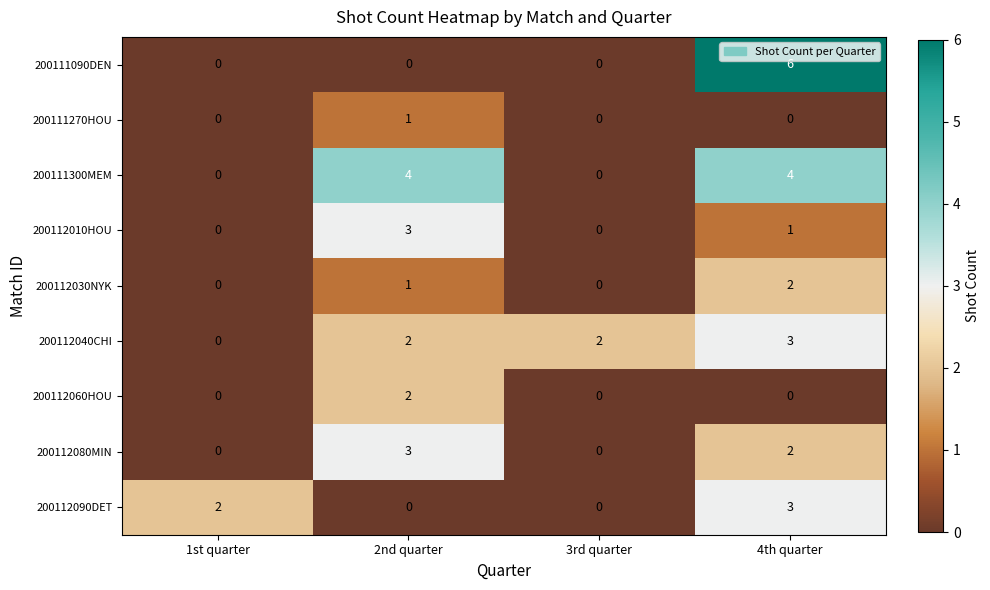

At which label does 200112010HOU reach its peak?

2nd quarter